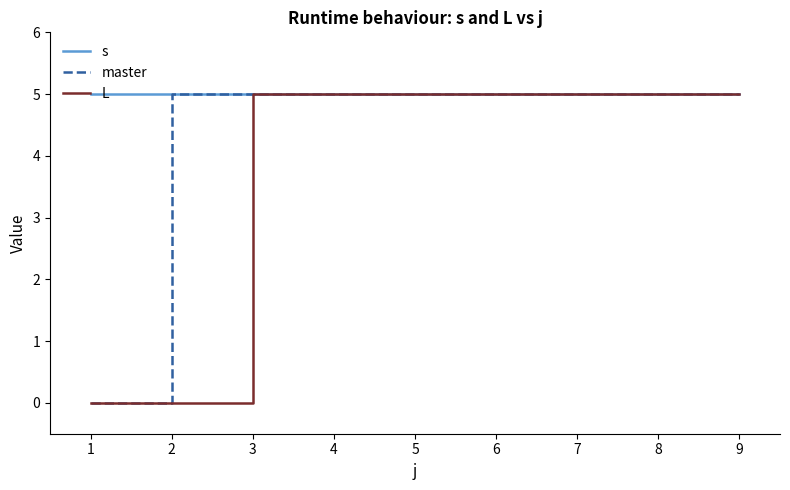

List the series in order of their overall mean, lowest first.

L, master, s